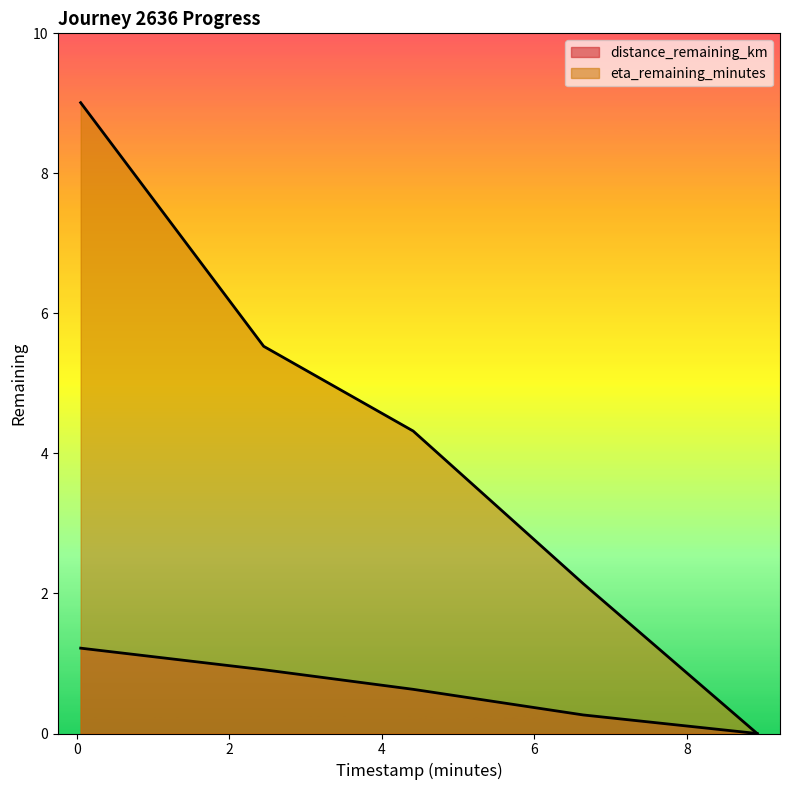

True or false: eta_remaining_minutes and distance_remaining_km intersect in this chart.

False